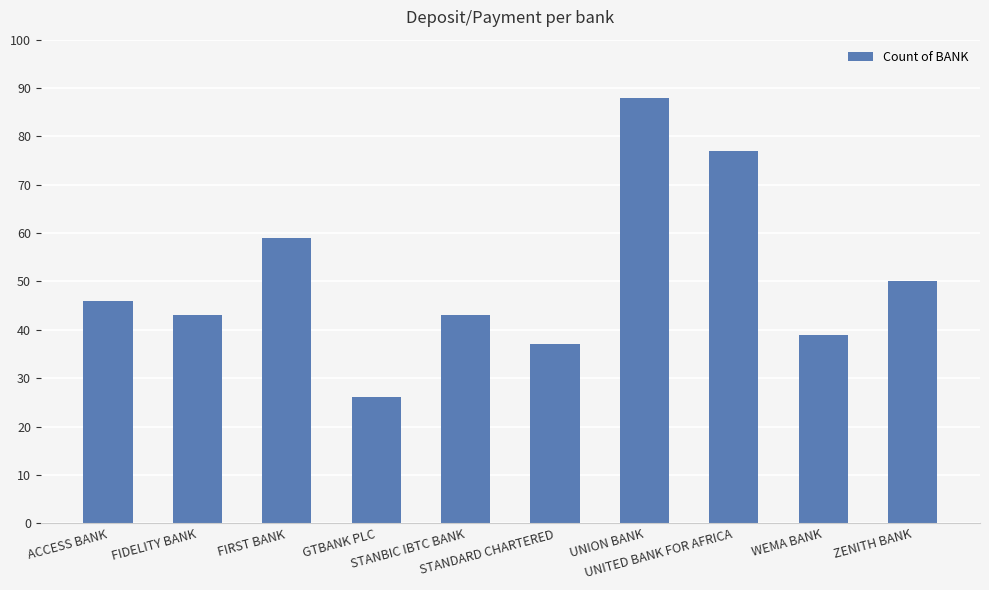

Read the value at WEMA BANK, to the nearest 10.

40